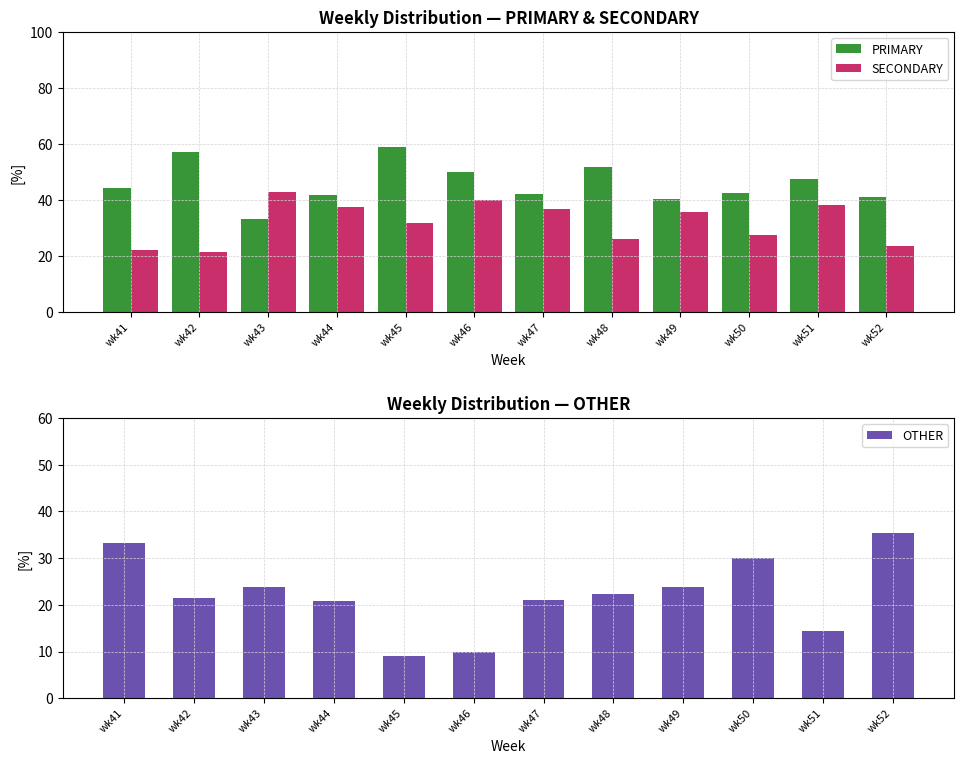

At how many categories does at least one series exceed 13?

12